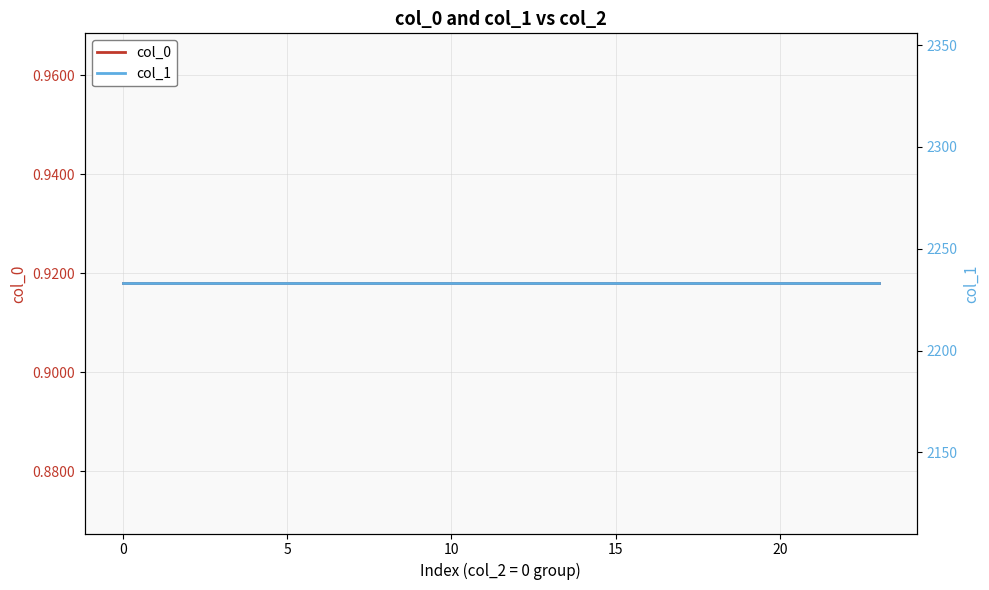

What is the average value of the col_0 series?

0.9